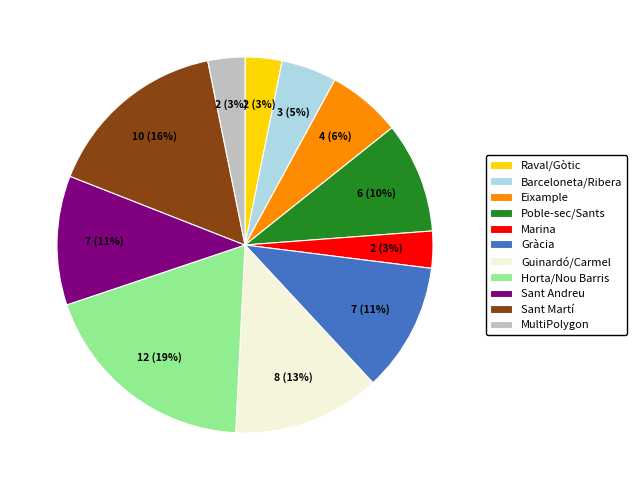

What percentage is the Marina slice, to the nearest percent?

3%